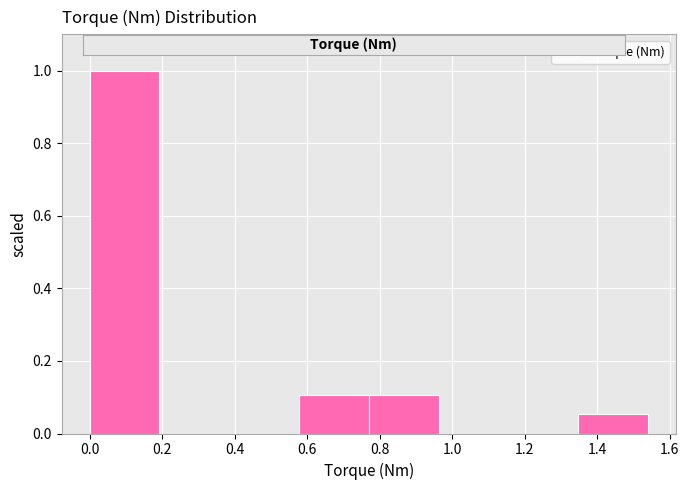

Reading left to right, list every bar in this chart as the range it spans on the x-axis followed by its height. Neither the bar edges nor the heights are printed on the chart, so give them approximately, as read against the axes.

0.00 to 0.20: 1.00
0.20 to 0.38: 0
0.38 to 0.58: 0
0.58 to 0.78: 0.10
0.78 to 0.96: 0.10
0.96 to 1.16: 0
1.16 to 1.34: 0
1.34 to 1.54: 0.06